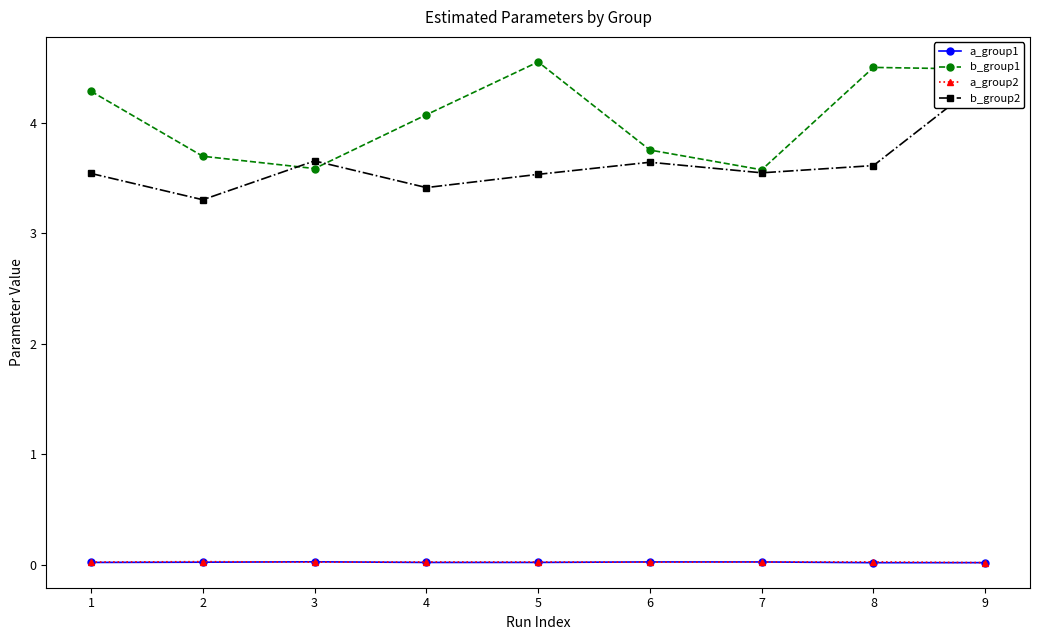

At 8, list the series in order from smallest to largest.

a_group1, a_group2, b_group2, b_group1